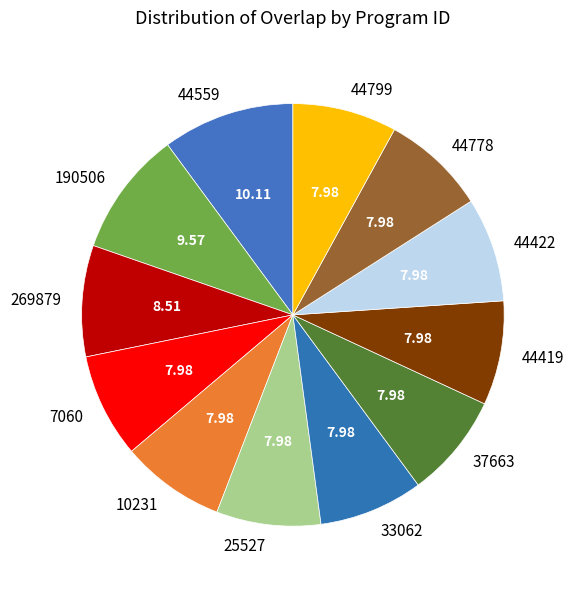

Is there any slice that represents more than half of the pie?

No